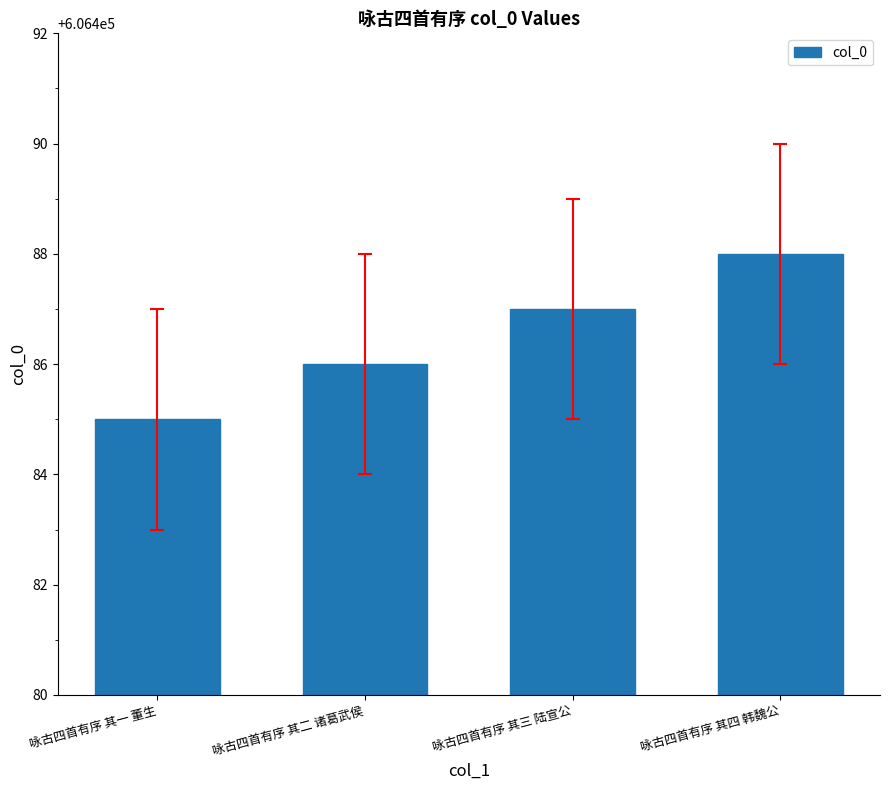

What is the difference between the second highest and second lowest values?

1